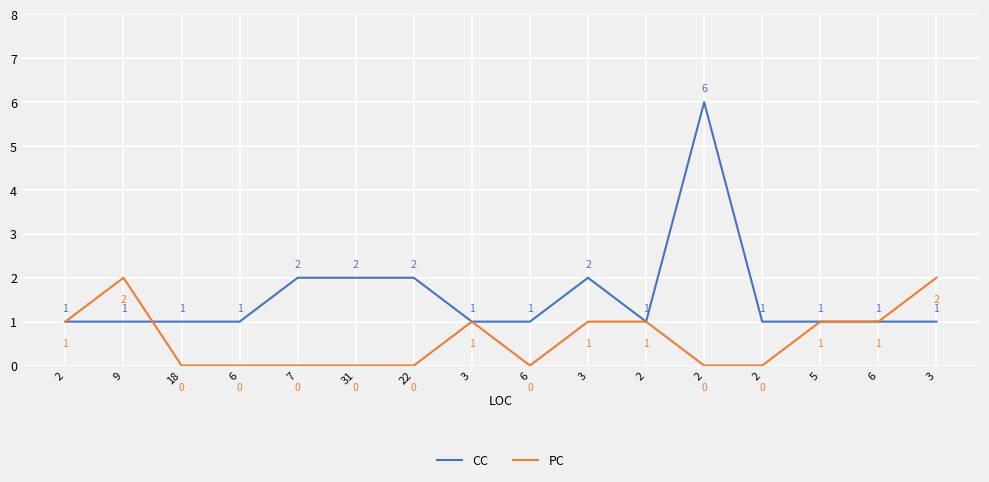

Which series has the widest spread of values?

CC